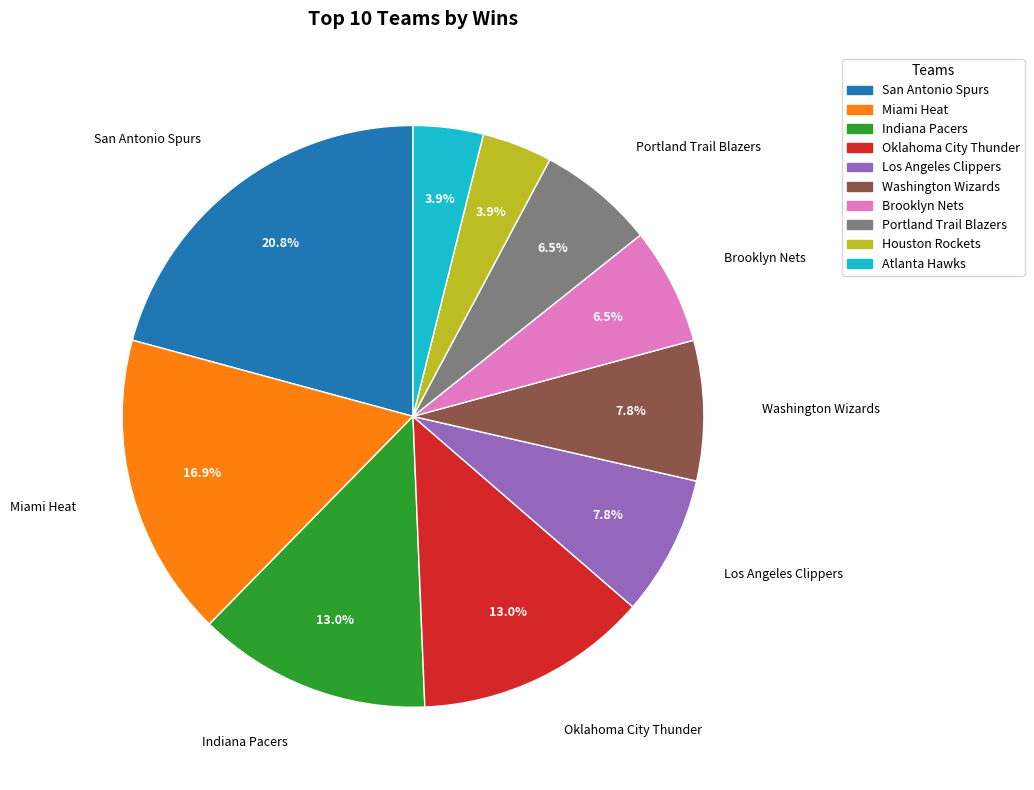

How many segments does this pie chart have?

10